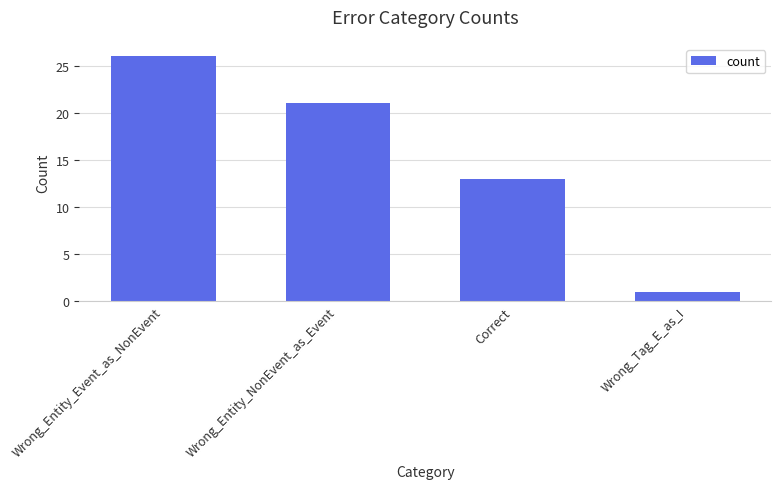

What is the label of the 3rd bar from the right?

Wrong_Entity_NonEvent_as_Event